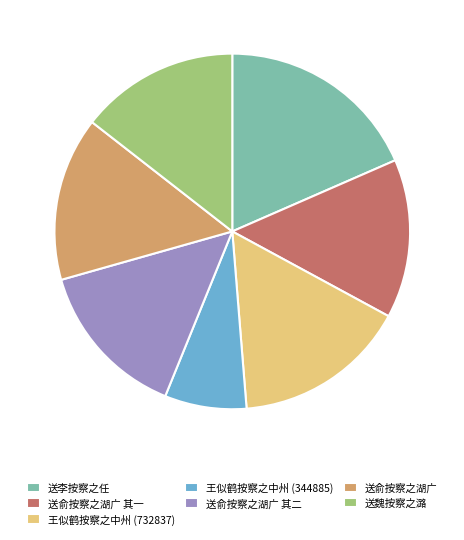

Combined, do 王似鹤按察之中州 (732837) and 送俞按察之湖广 account for over 50%?

No